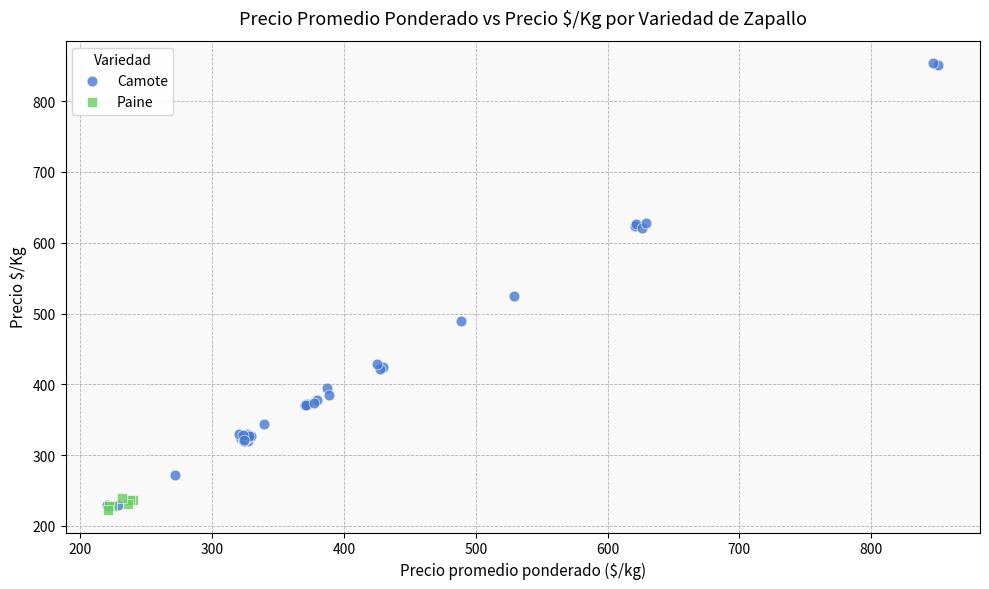

Which series contains the highest Y value?

Camote